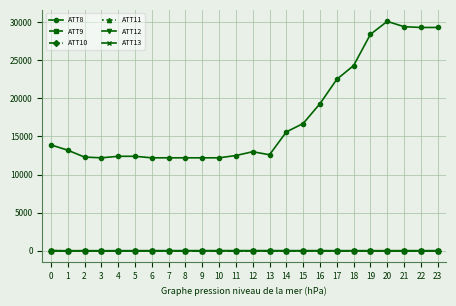

Which series has the largest total across all categories?

ATT8